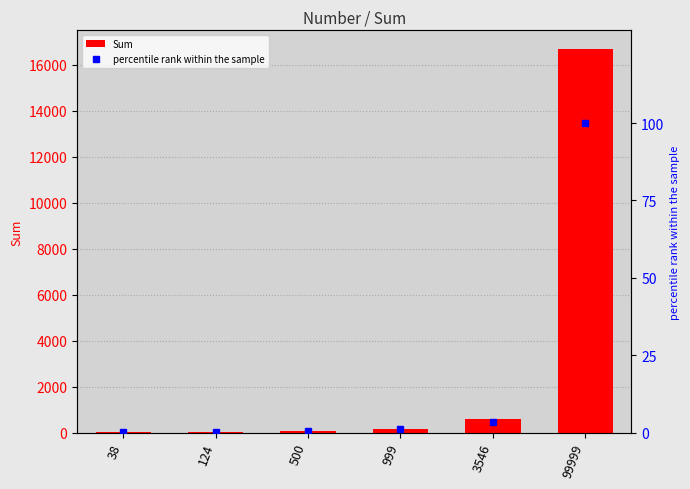

The percentile rank within the sample series shows 0.1 at 124. True or false?

True